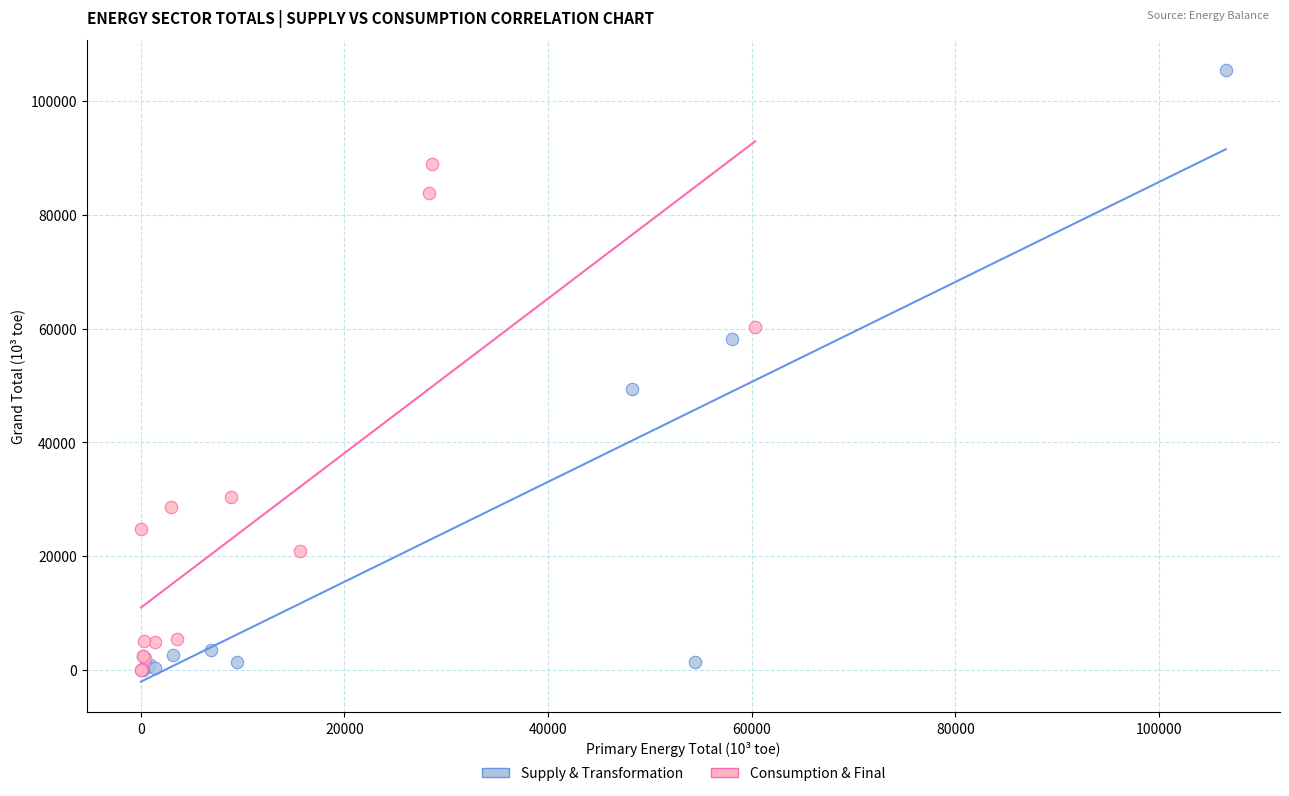

Which series has the largest Y range (max minus min)?

Supply & Transformation